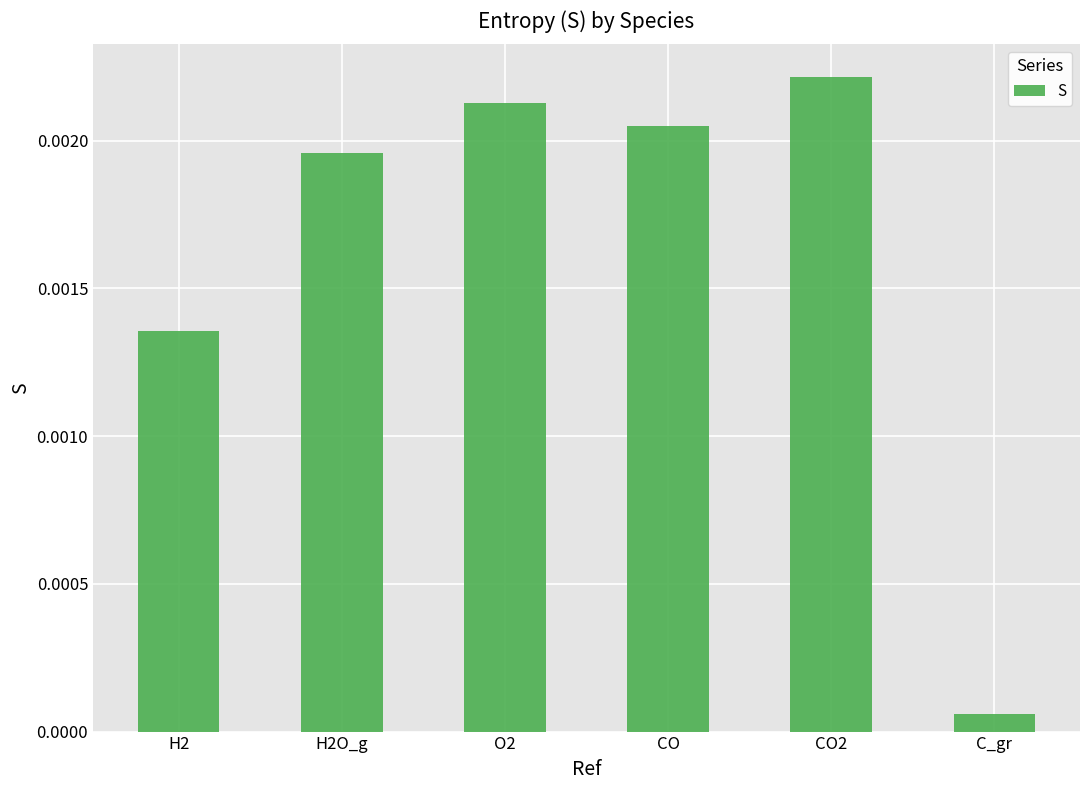

At which category does the chart reach its minimum across all series?

C_gr